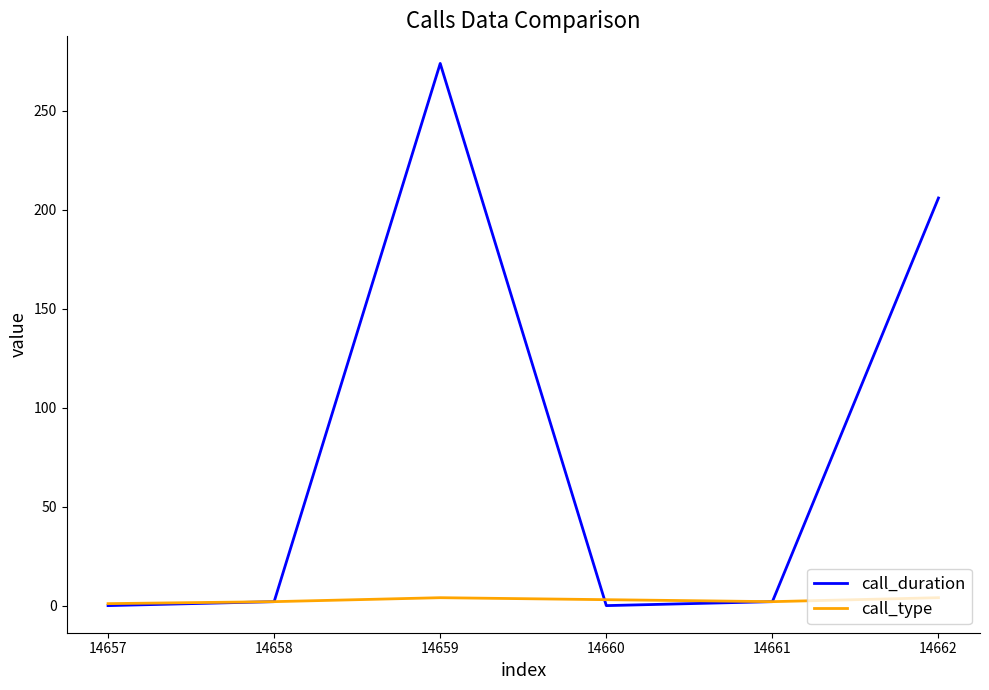

What is the maximum value shown in the chart?

274